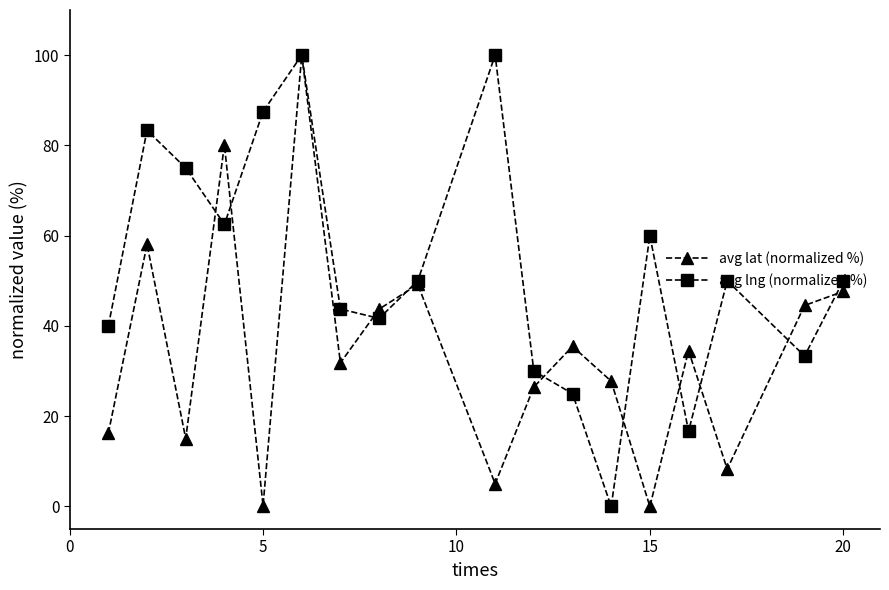

What is the value of the avg lat (normalized %) point at the 11th from the left?

26.5